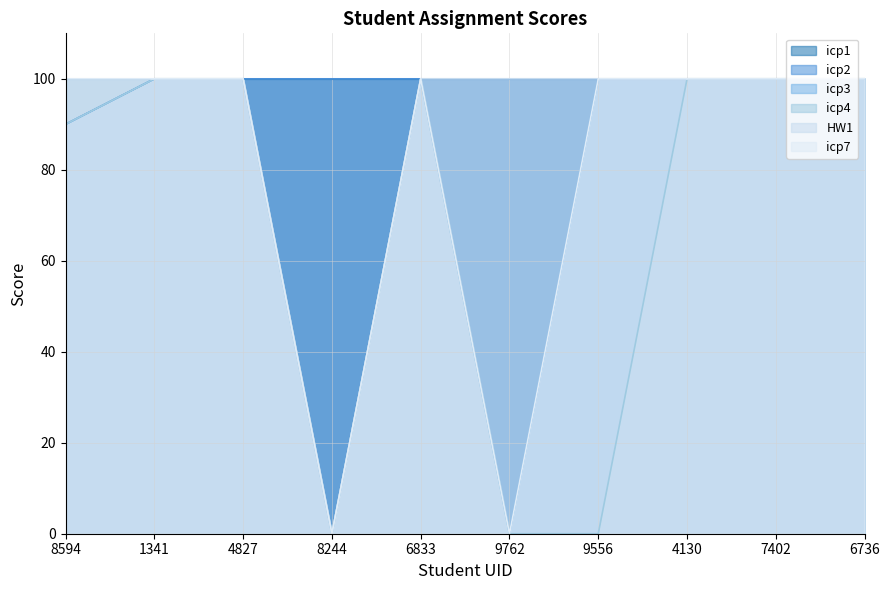

How many lines are shown in the chart?

6